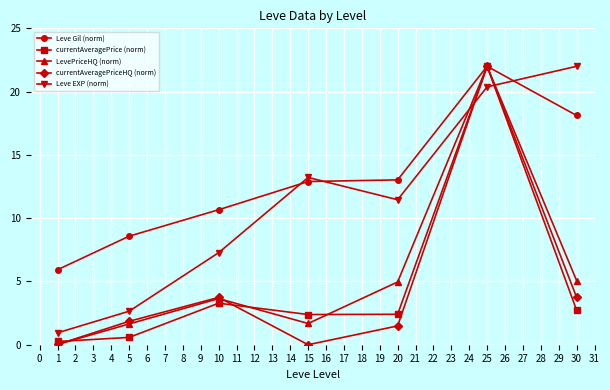

True or false: Leve Gil (norm) has a value of 18.0 at 20.

False